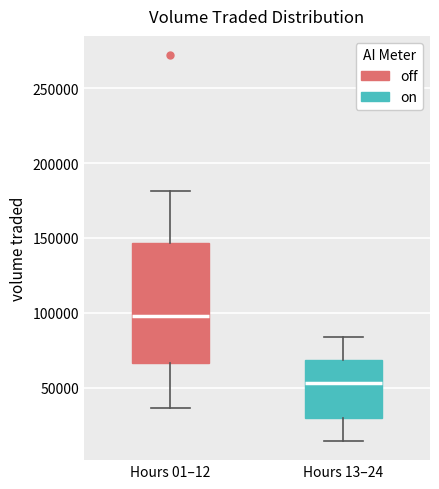

Where is the lower edge of the box for Hours 01–12 on the y-axis? The values are not printed on the chart, so give them approximately, as read against the axis.

65000